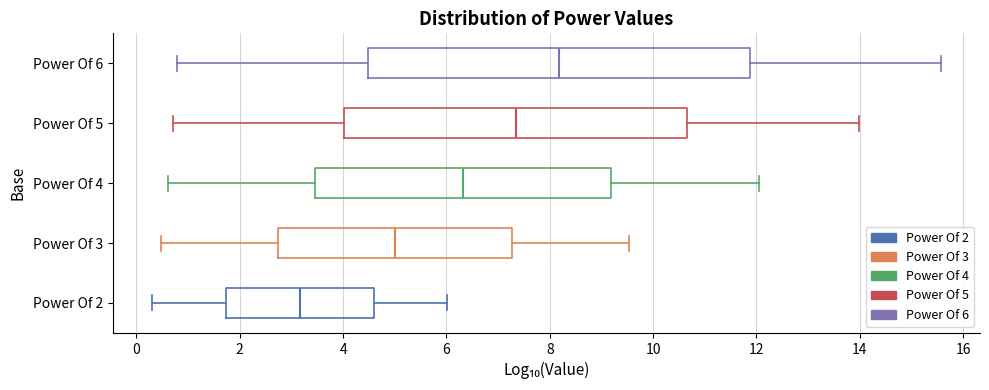

Which box's median line is the furthest to the right?

Power Of 6